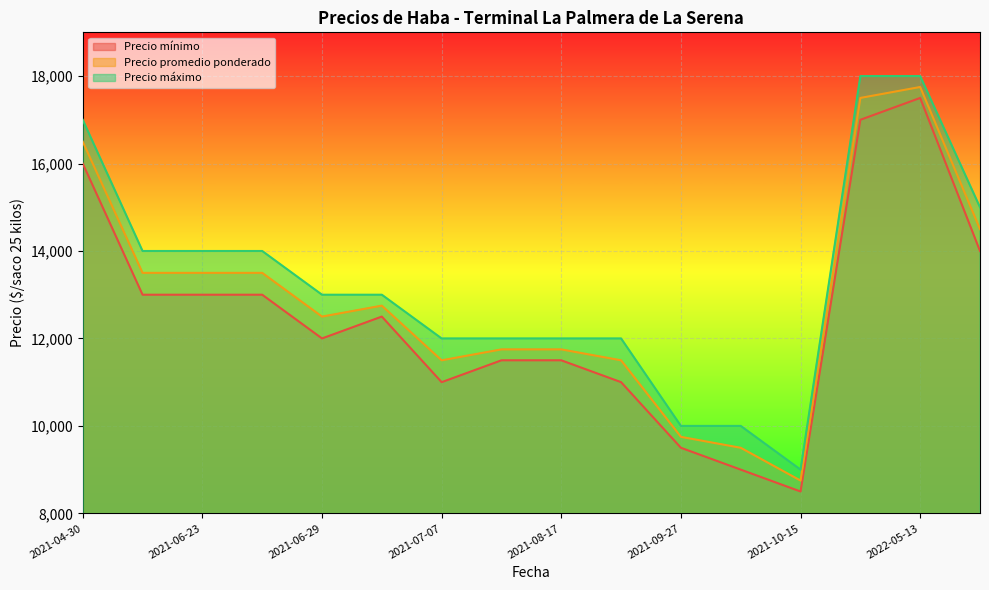

What is the difference between the maximum and minimum values in the Precio mínimo series?

9000